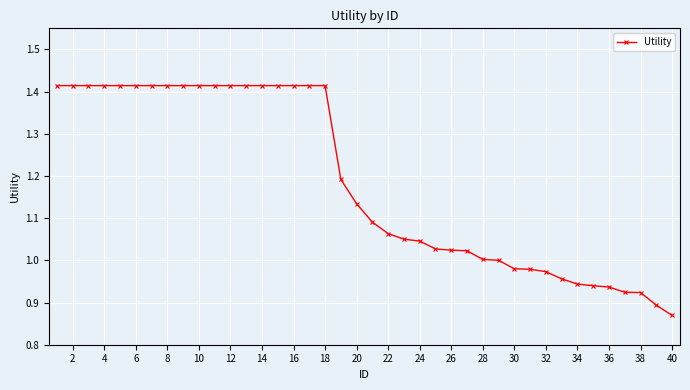

What is the difference between the maximum and second lowest values?

0.5